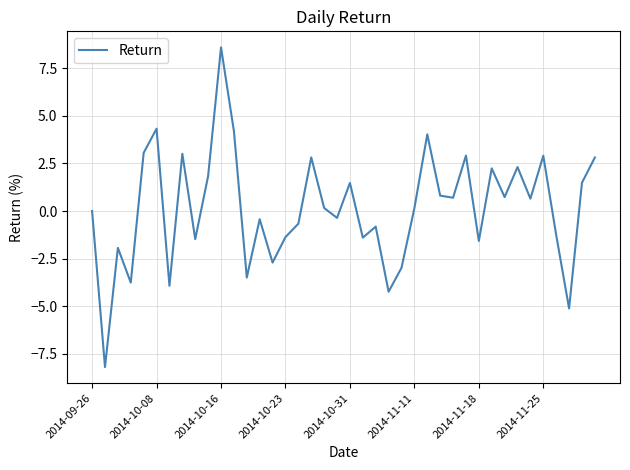

What is the minimum value shown in the chart?

-8.2